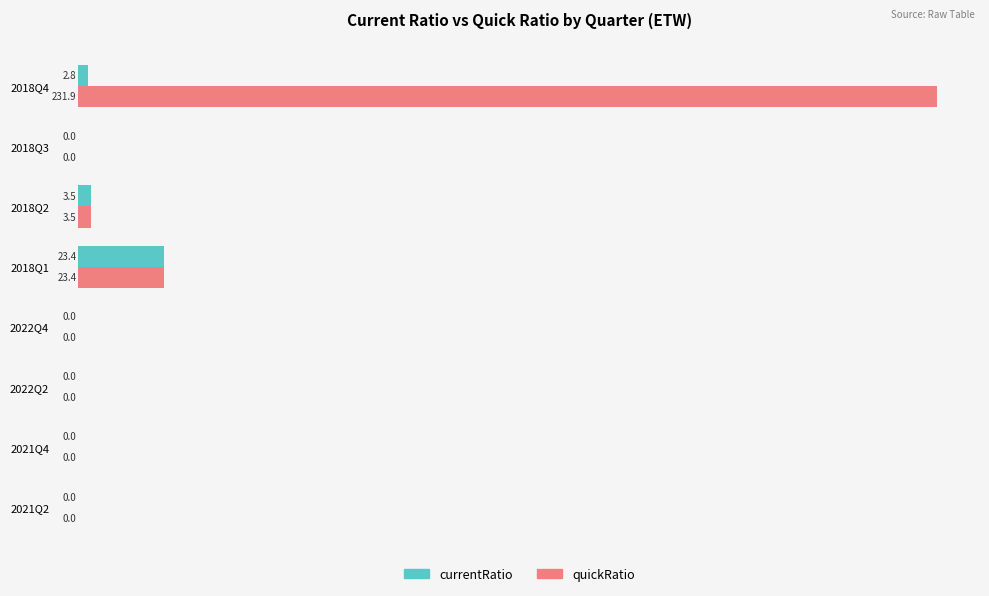

Is it true that quickRatio equals 23.4 at 2018Q1?

True